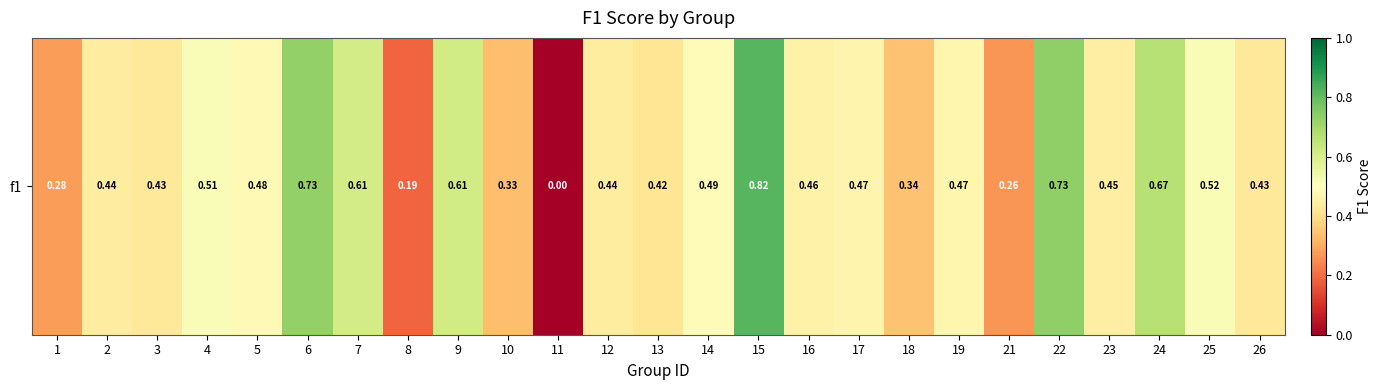

Reading left to right, list all the values displayed in this chart.

0.3	0.4	0.4	0.5	0.5	0.7	0.6	0.2	0.6	0.3	0.0	0.4	0.4	0.5	0.8	0.5	0.5	0.3	0.5	0.3	0.7	0.4	0.7	0.5	0.4